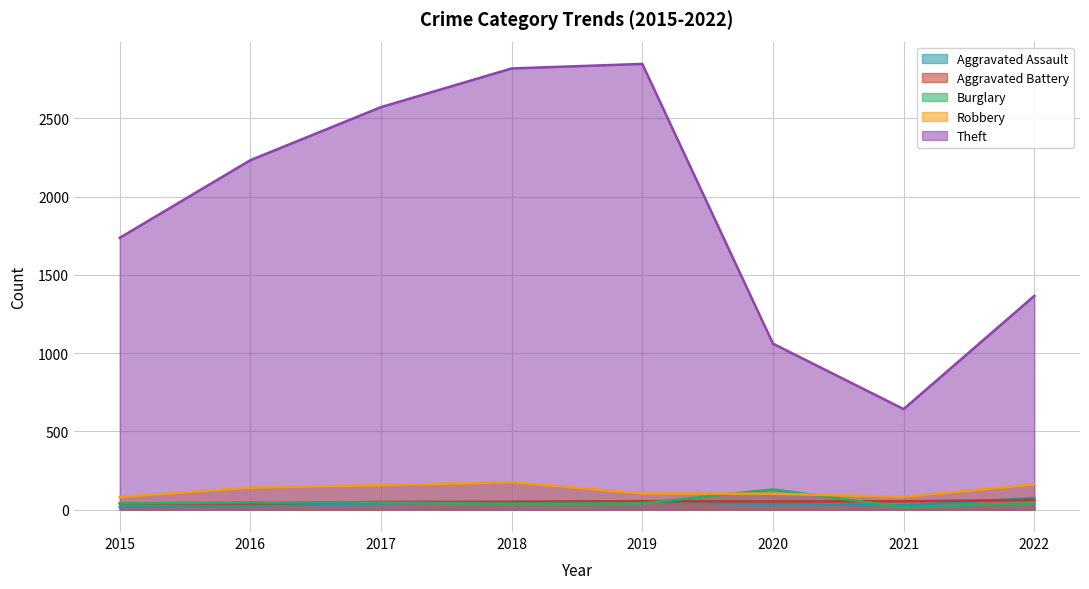

What is the total value across all series at 2019?

3100